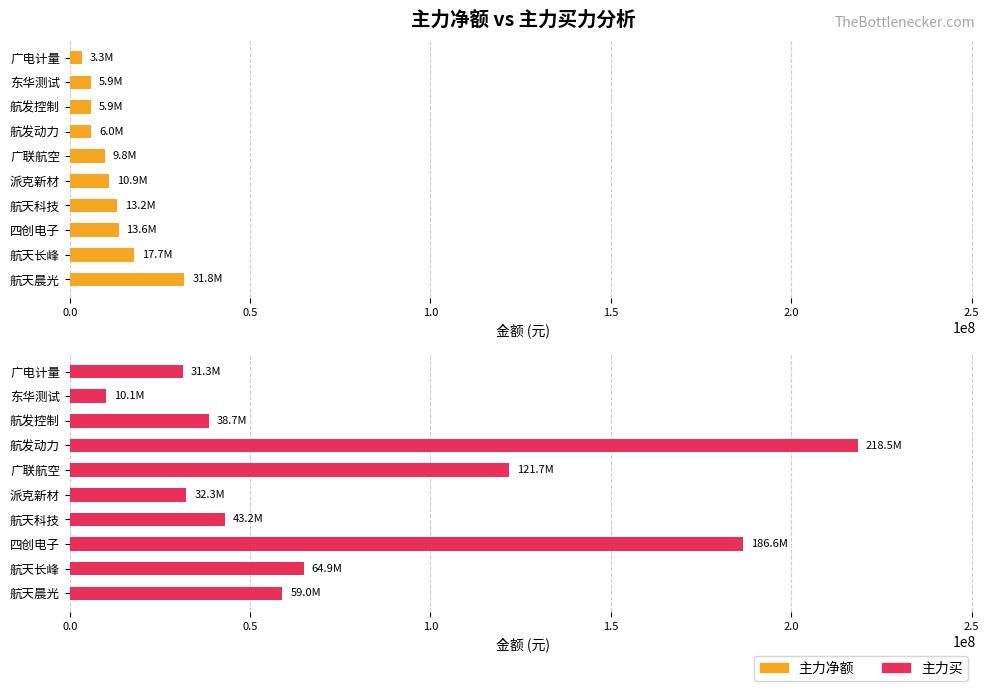

What are all the series names shown in the legend?

主力净额, 主力买